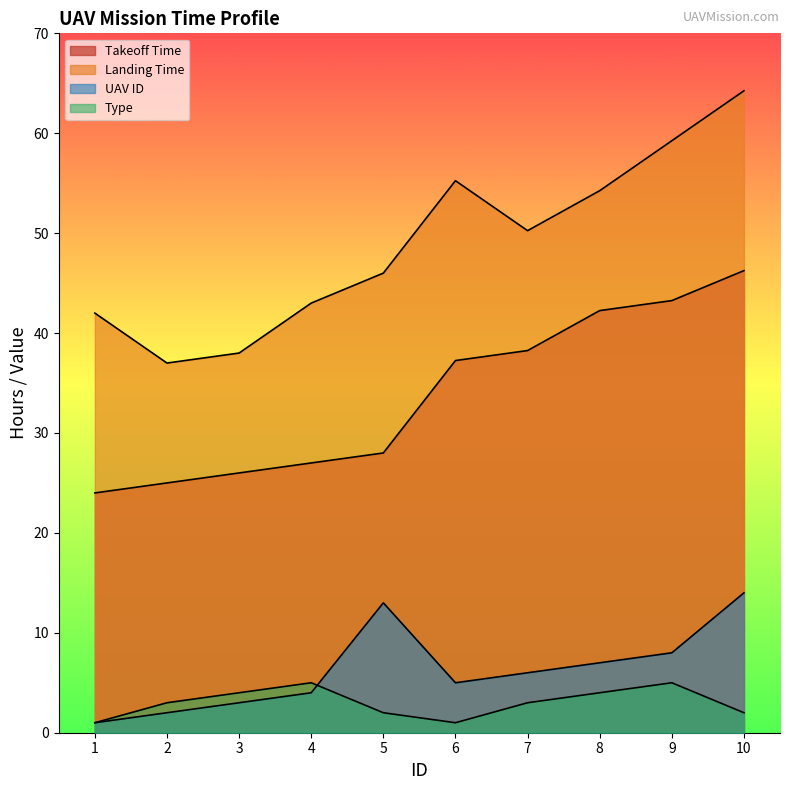

True or false: Landing Time and UAV ID intersect in this chart.

False